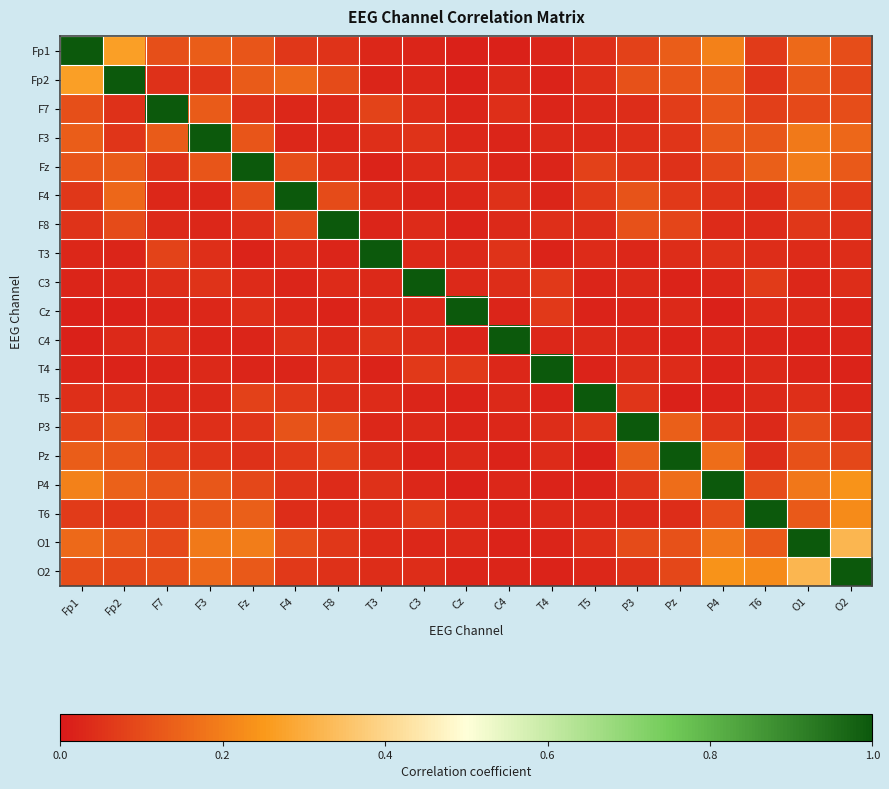

How many data points does each series have?

19